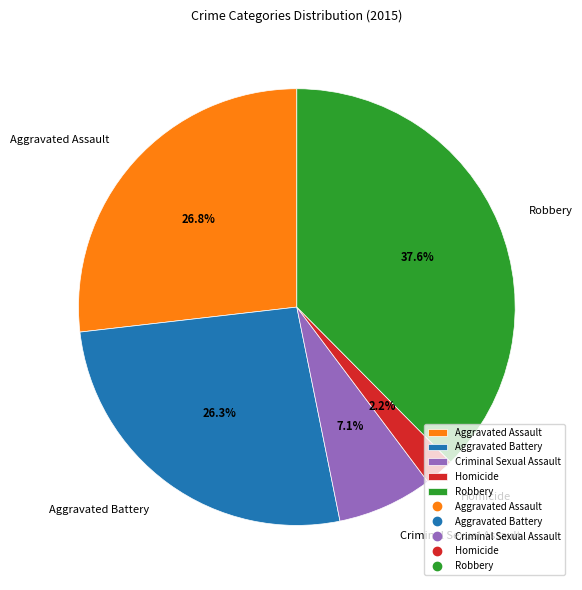

How many slices are in this pie chart?

5